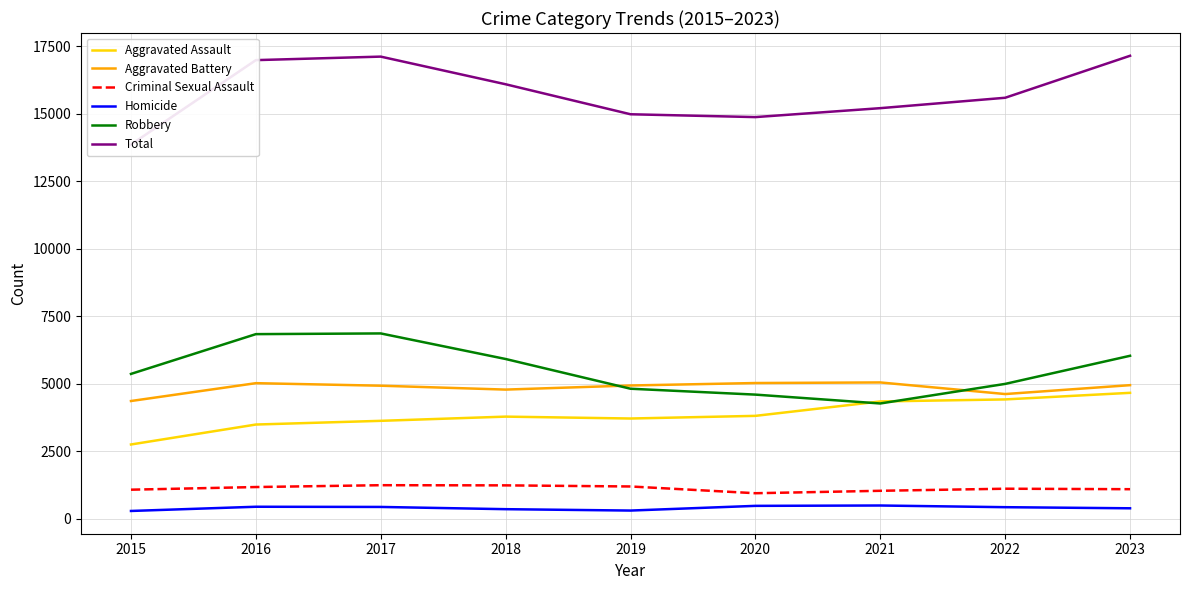

True or false: Total has a value of 23129 at 2016.

False